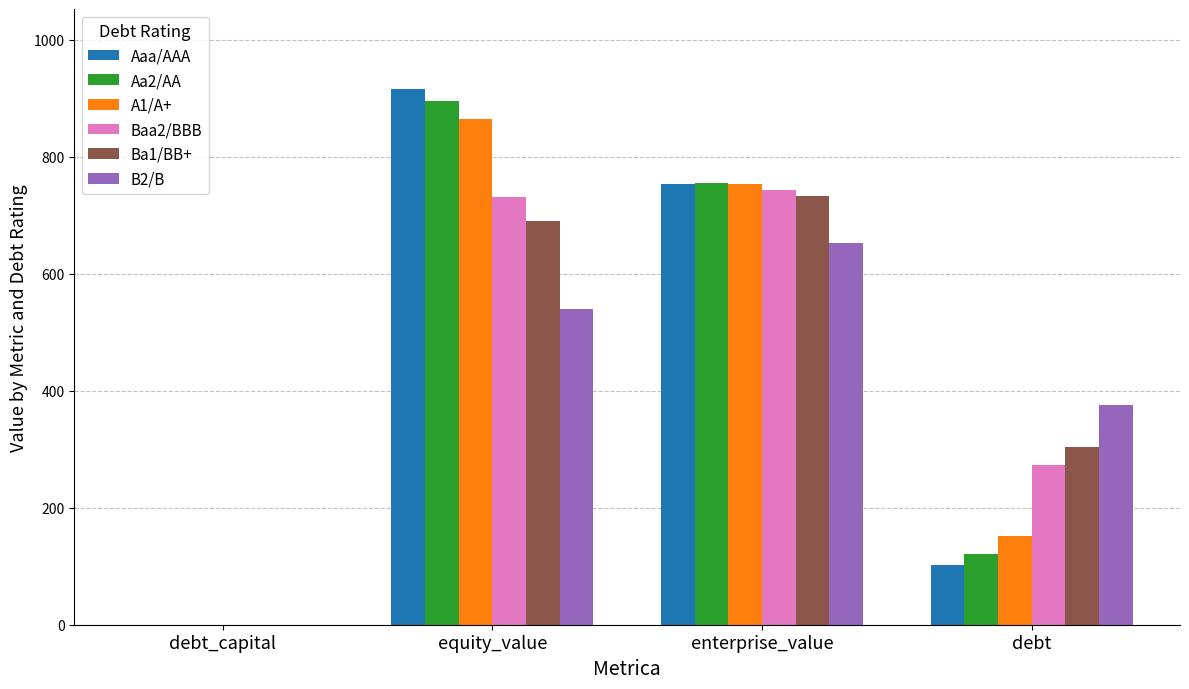

Between debt_capital and debt, which series saw the biggest shift?

B2/B